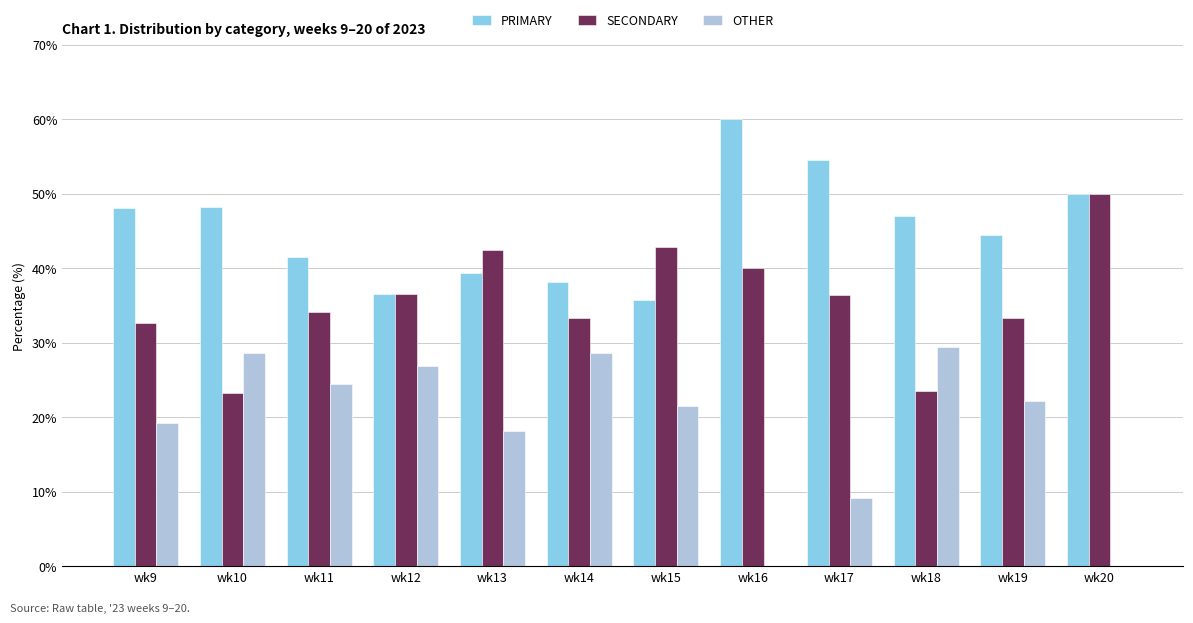

What is the sum of all PRIMARY values?

543.6